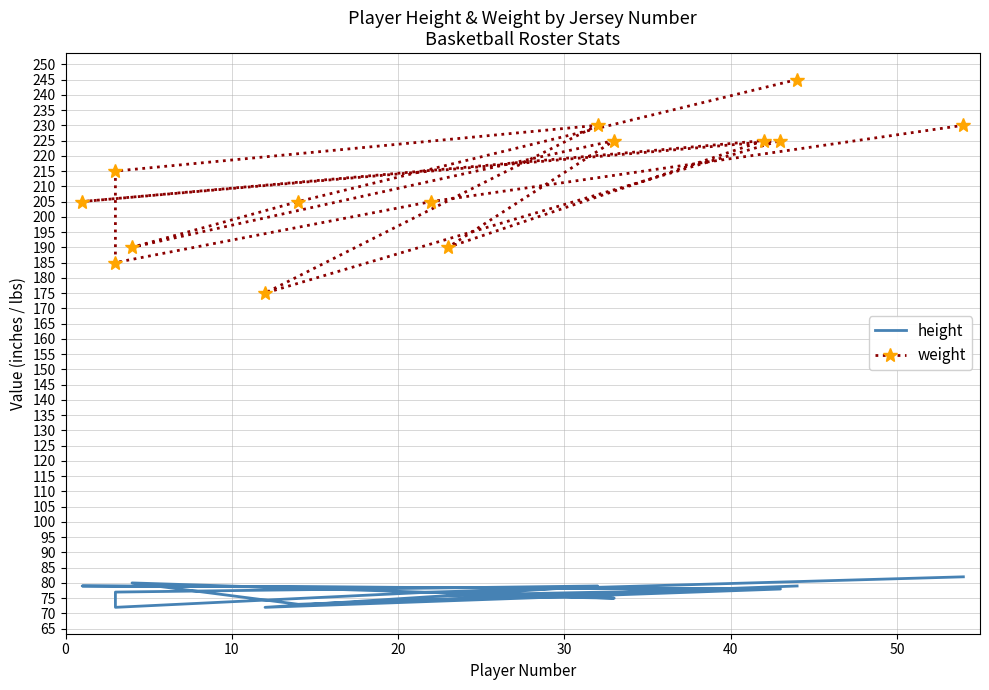

True or false: height and weight intersect in this chart.

False